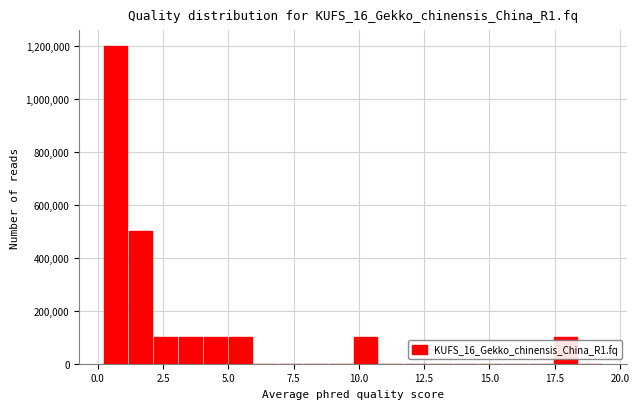

Around what value on the x-axis is the tallest bar? Give the approximate position of its centre, as read against the axis.

0.5